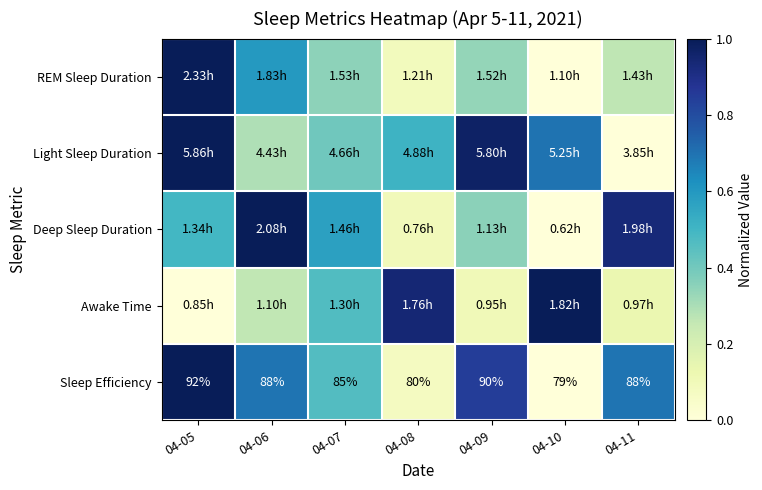

What is the total value across all series at 04-06?

2.8